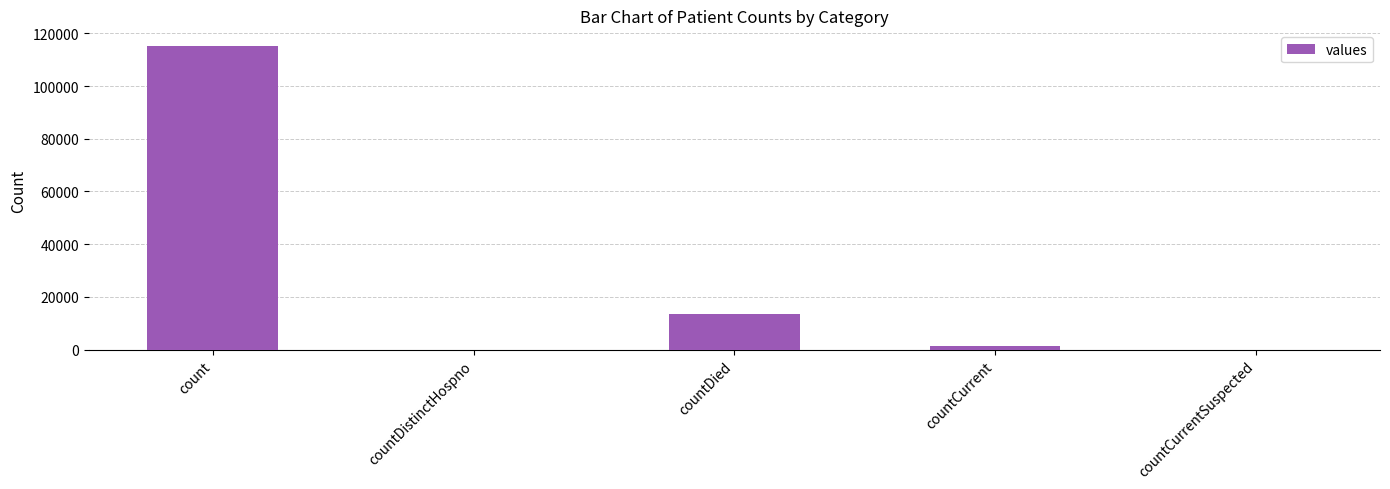

The value at countDied is 6833. True or false?

False